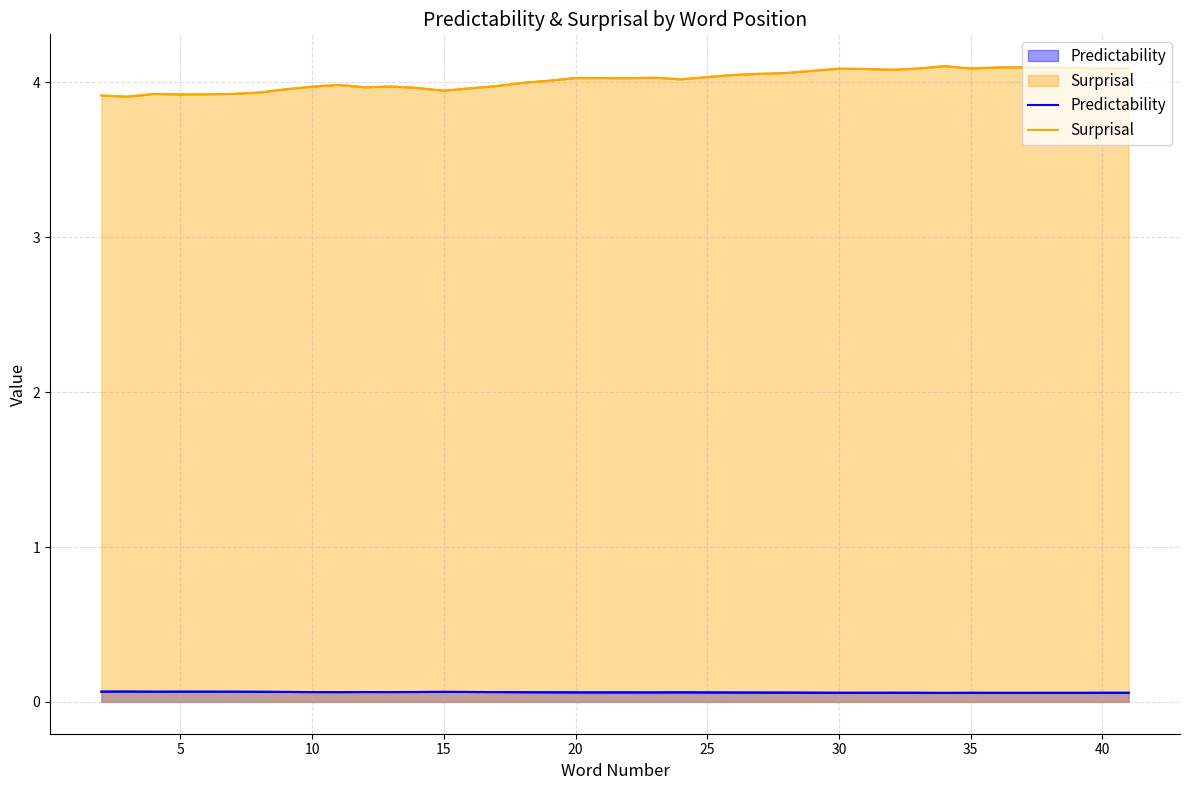

True or false: Predictability and Surprisal cross at least once.

False